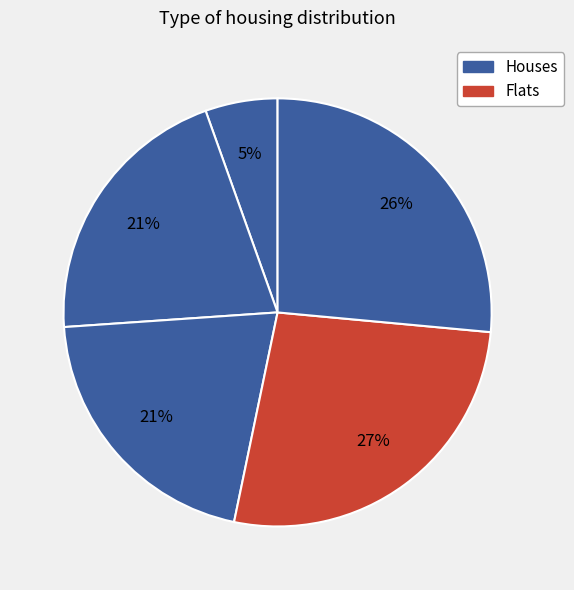

How many segments does this pie chart have?

5